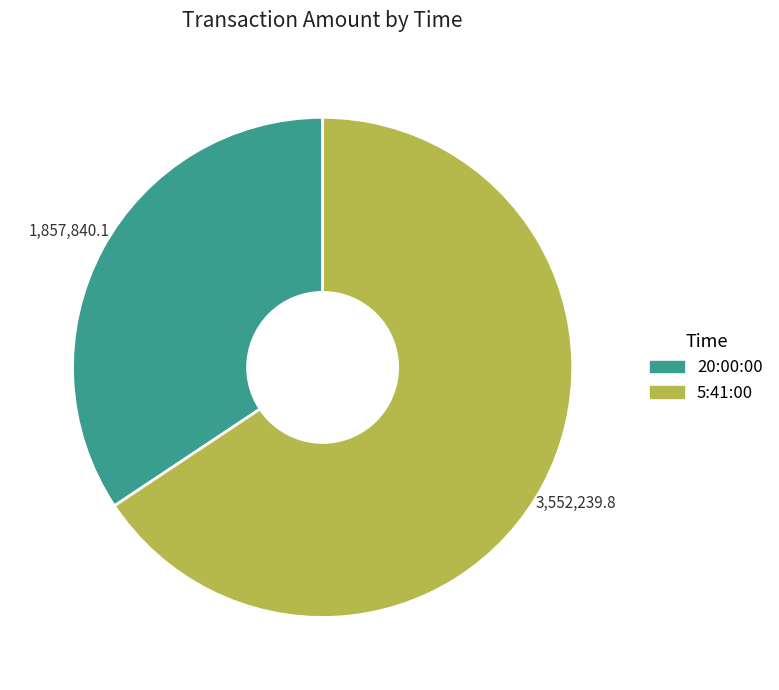

True or false: 5:41:00 accounts for 66% of the total.

True